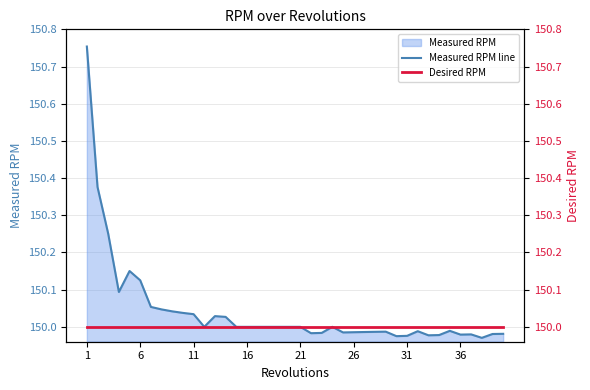

How many lines are shown in the chart?

2